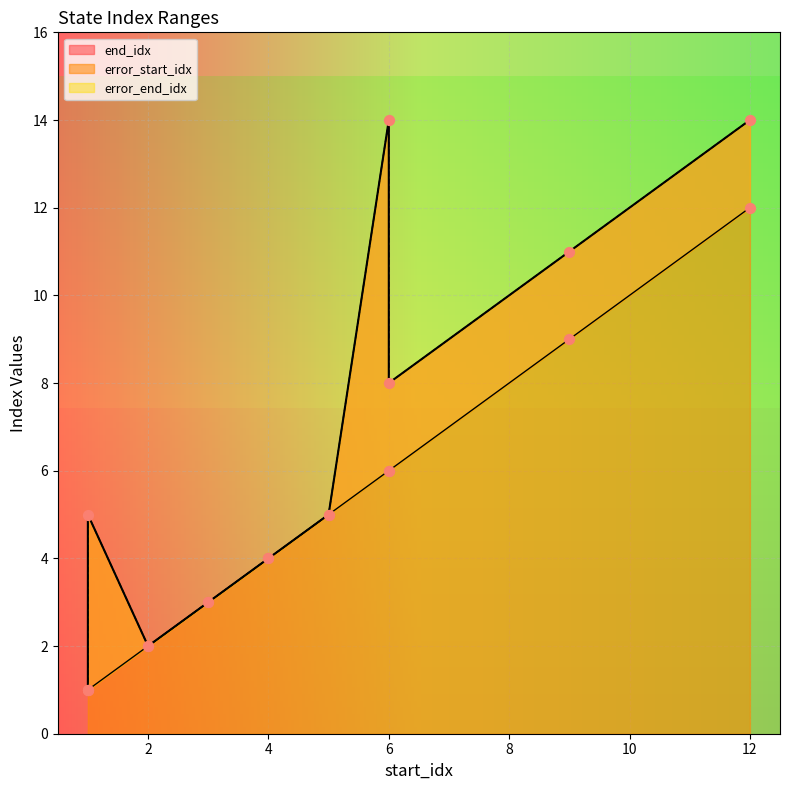

Which series contains the lowest Y value?

end_idx